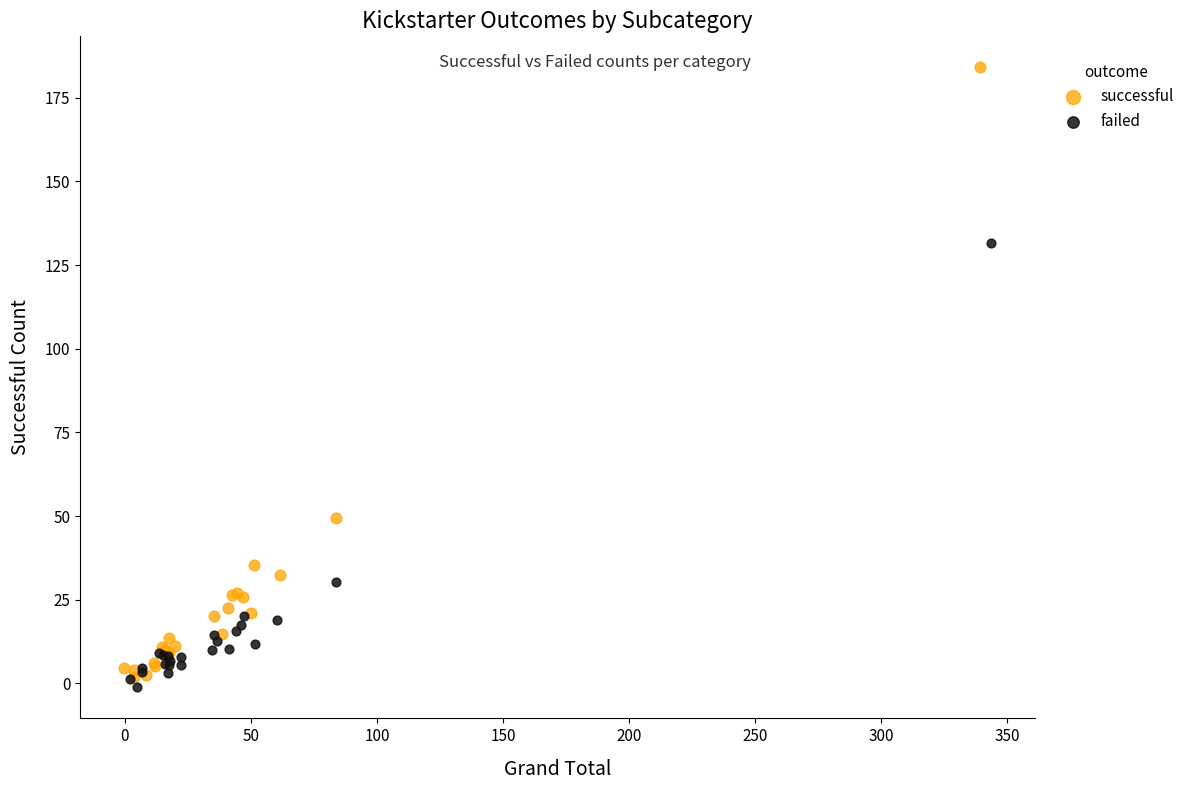

Which series contains the highest Y value?

successful